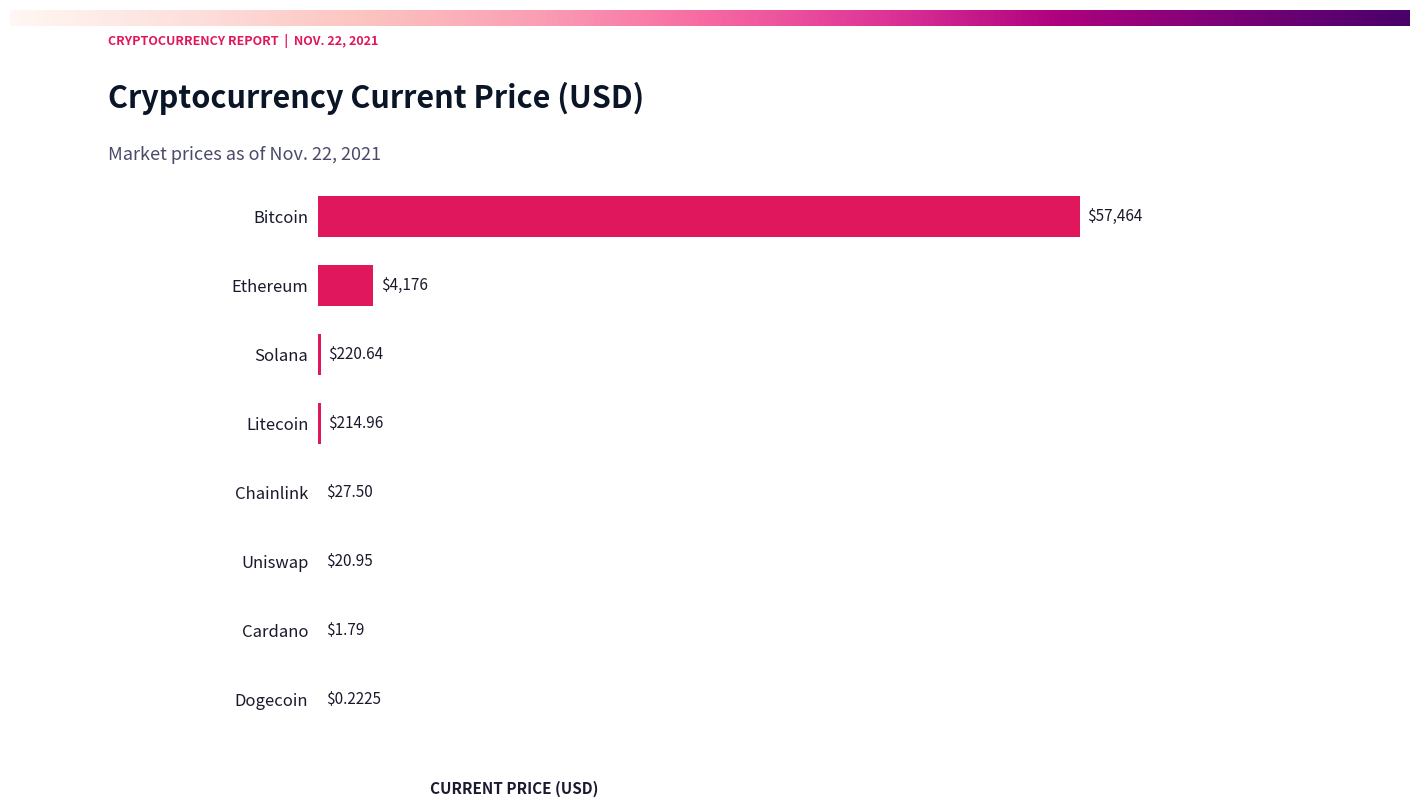

At which label is the value closest to 28732?

Ethereum